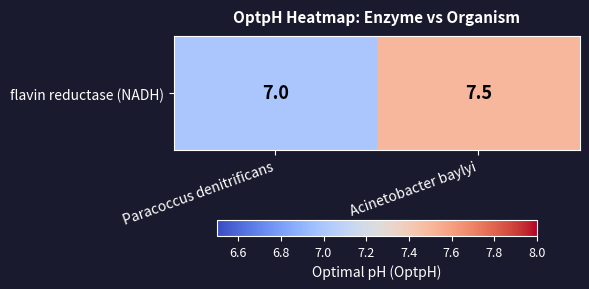

Approximately how many times larger is the value at Paracoccus denitrificans compared to Acinetobacter baylyi?

0.9